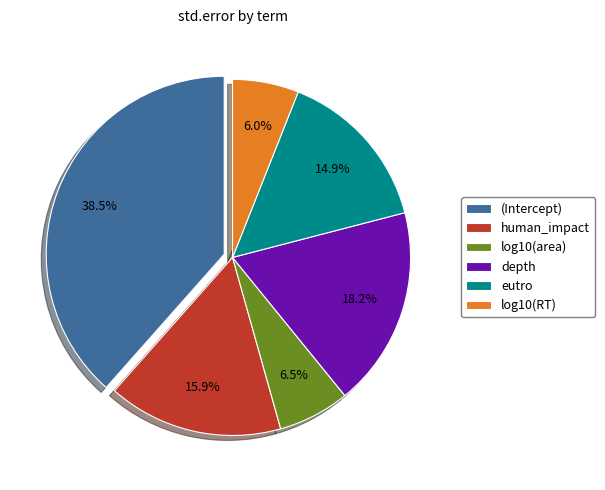

To the nearest percent, what is the combined percentage of depth and (Intercept)?

57%